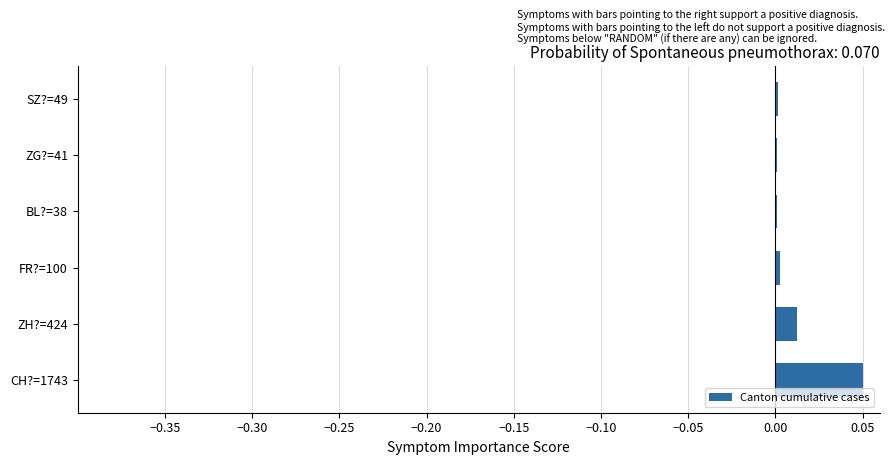

The value at SZ?=49 is 0.0. True or false?

True